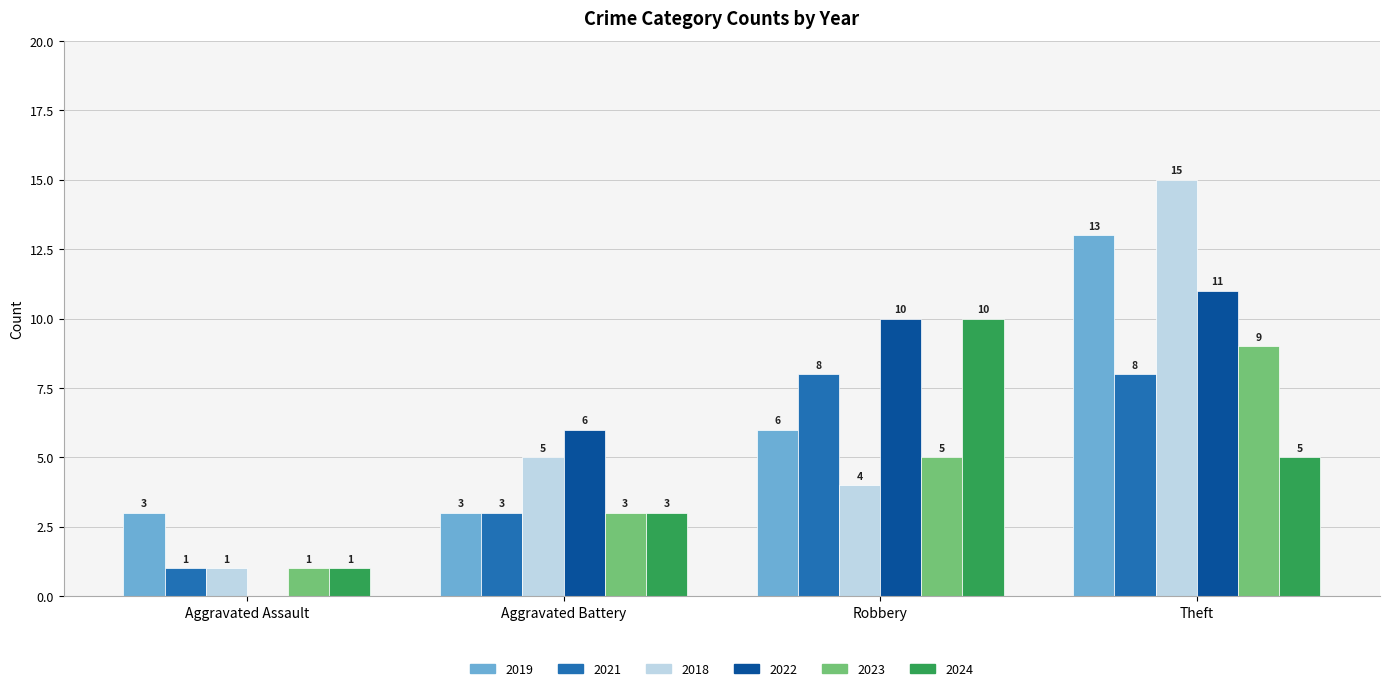

What is the sum of all 2021 values?

20